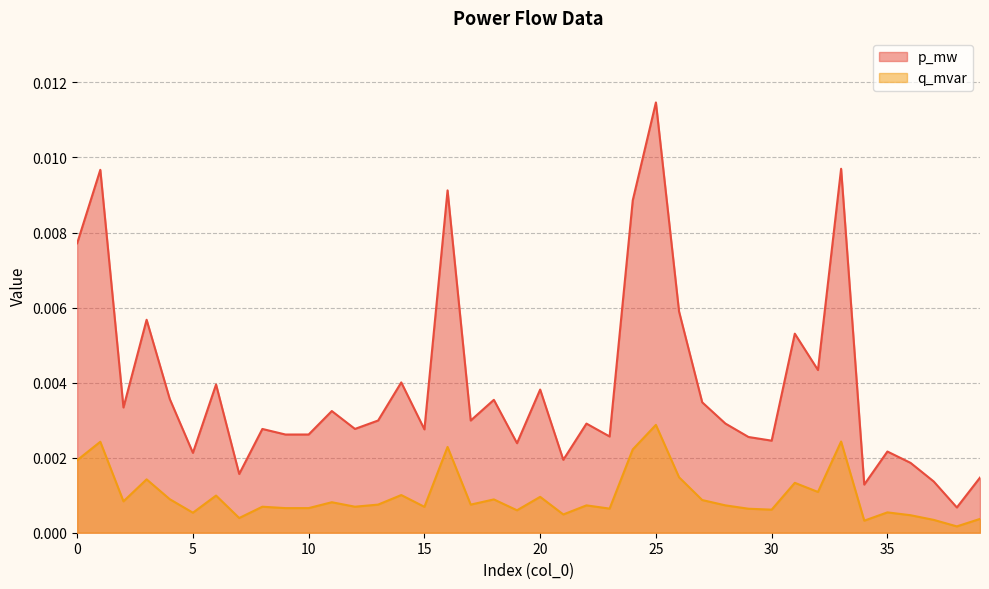

What are all the series names shown in the legend?

p_mw, q_mvar